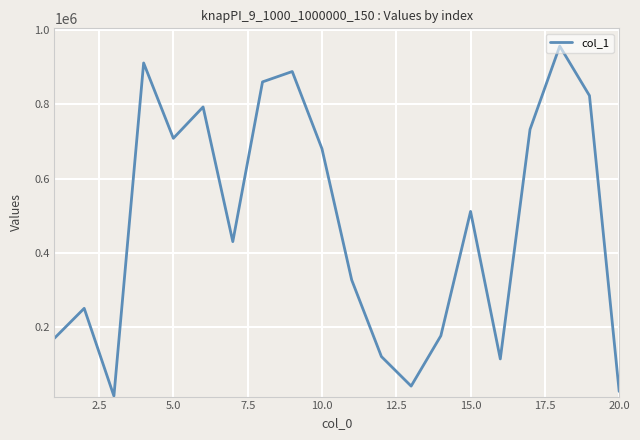

What is the difference between the maximum and minimum values?

941961